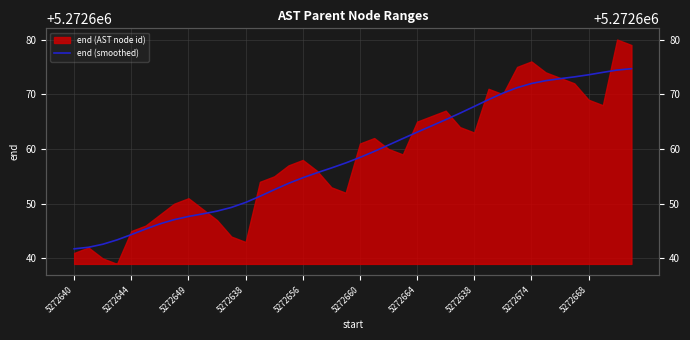

The value at 5272668 is 7475100.9. True or false?

False